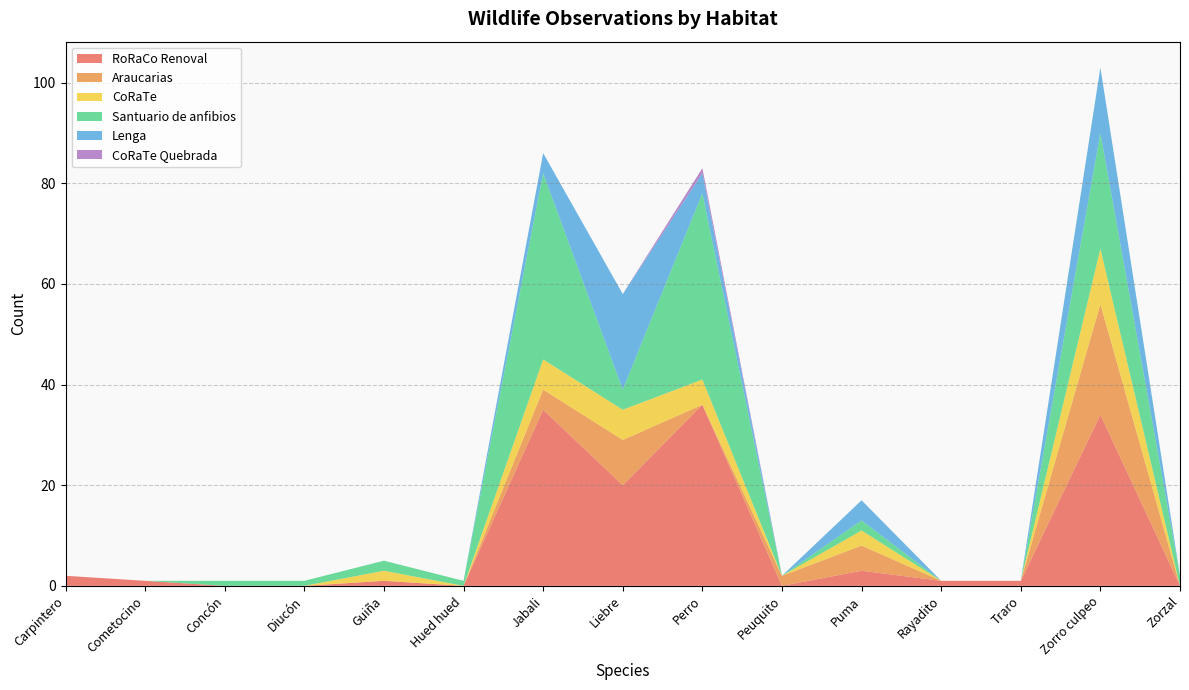

Reading right to left, list all the values displayed in this chart.

RoRaCo Renoval: Zorzal=0	Zorro culpeo=34	Traro=1	Rayadito=1	Puma=3	Peuquito=0	Perro=36	Liebre=20	Jabali=35	Hued hued=0	Guiña=1	Diucón=0	Concón=0	Cometocino=1	Carpintero=2
Araucarias: Zorzal=0	Zorro culpeo=22	Traro=0	Rayadito=0	Puma=5	Peuquito=2	Perro=0	Liebre=9	Jabali=4	Hued hued=0	Guiña=0	Diucón=0	Concón=0	Cometocino=0	Carpintero=0
CoRaTe: Zorzal=0	Zorro culpeo=11	Traro=0	Rayadito=0	Puma=3	Peuquito=0	Perro=5	Liebre=6	Jabali=6	Hued hued=0	Guiña=2	Diucón=0	Concón=0	Cometocino=0	Carpintero=0
Santuario de anfibios: Zorzal=2	Zorro culpeo=23	Traro=0	Rayadito=0	Puma=2	Peuquito=0	Perro=37	Liebre=4	Jabali=37	Hued hued=1	Guiña=2	Diucón=1	Concón=1	Cometocino=0	Carpintero=0
Lenga: Zorzal=0	Zorro culpeo=13	Traro=0	Rayadito=0	Puma=4	Peuquito=0	Perro=4	Liebre=19	Jabali=4	Hued hued=0	Guiña=0	Diucón=0	Concón=0	Cometocino=0	Carpintero=0
CoRaTe Quebrada: Zorzal=0	Zorro culpeo=0	Traro=0	Rayadito=0	Puma=0	Peuquito=0	Perro=1	Liebre=0	Jabali=0	Hued hued=0	Guiña=0	Diucón=0	Concón=0	Cometocino=0	Carpintero=0